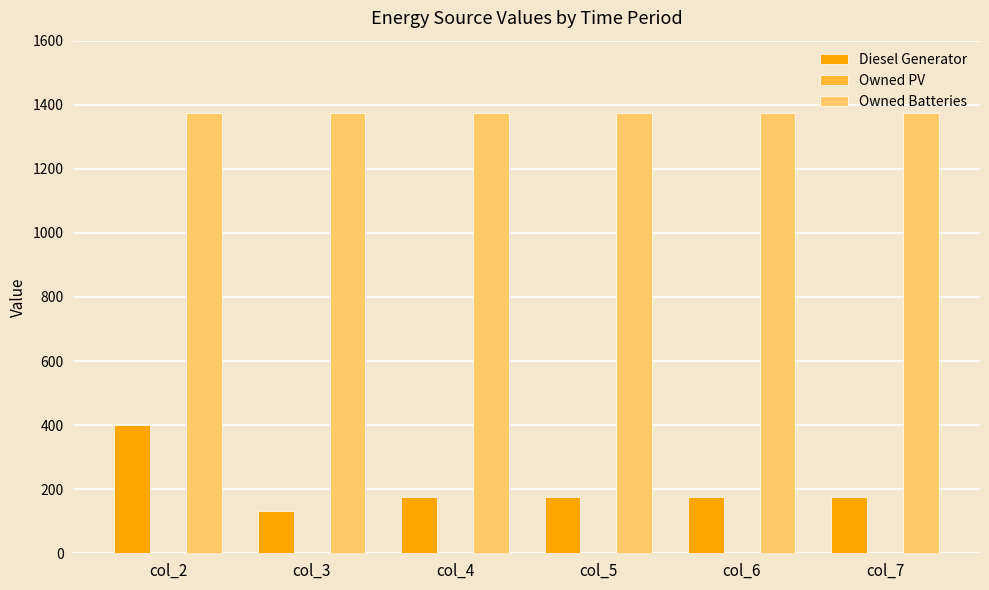

Are the bars grouped side by side (vs. stacked)?

Yes